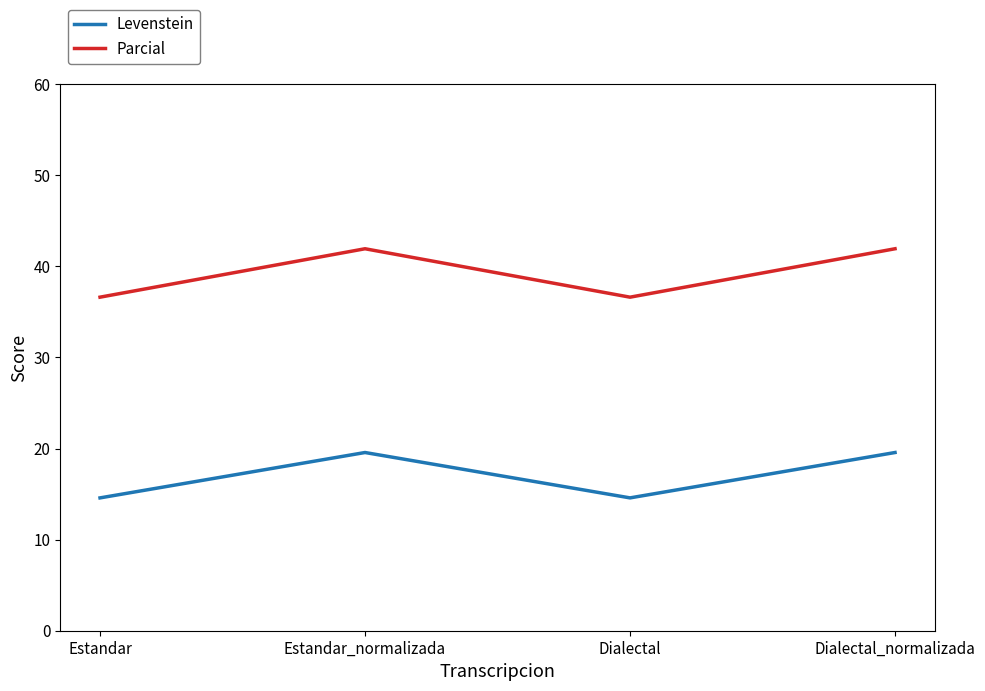

True or false: Levenstein has a value of 14.6 at Dialectal.

True